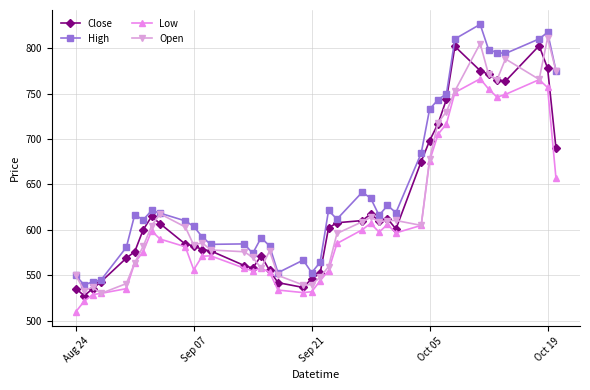

At how many categories does at least one series exceed 666?

12